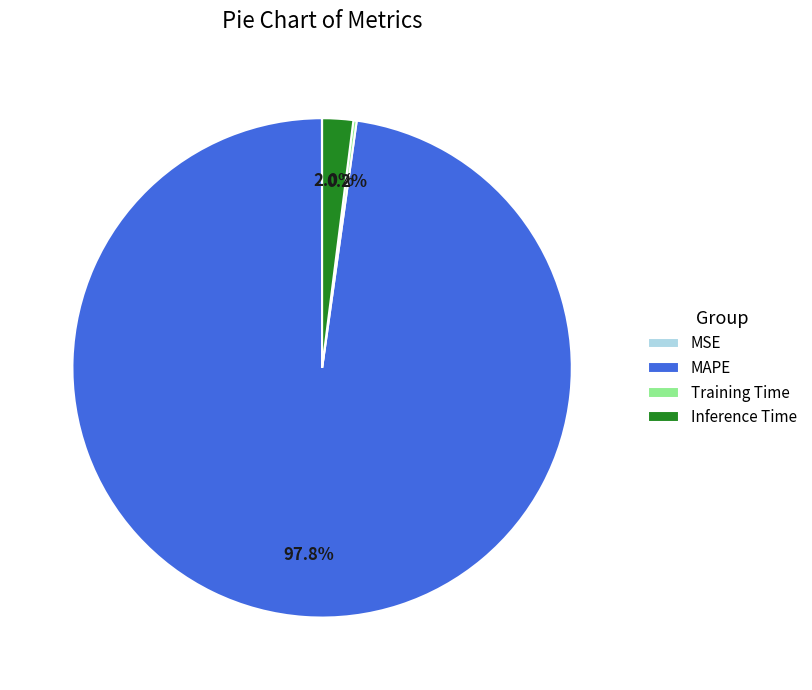

Is there any slice that represents more than half of the pie?

Yes